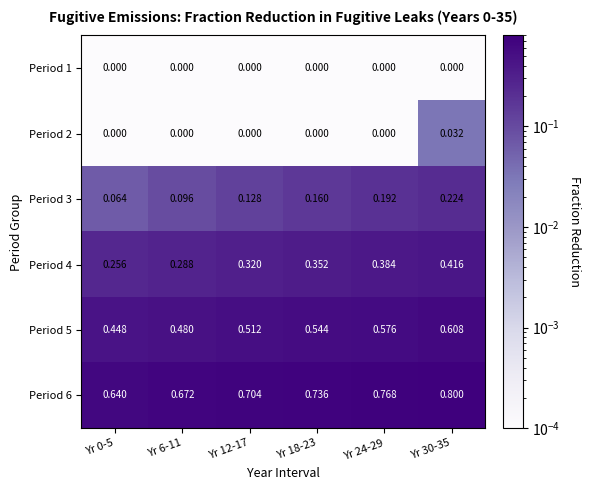

List the series in order of their peak value, lowest first.

Period 1, Period 2, Period 3, Period 4, Period 5, Period 6